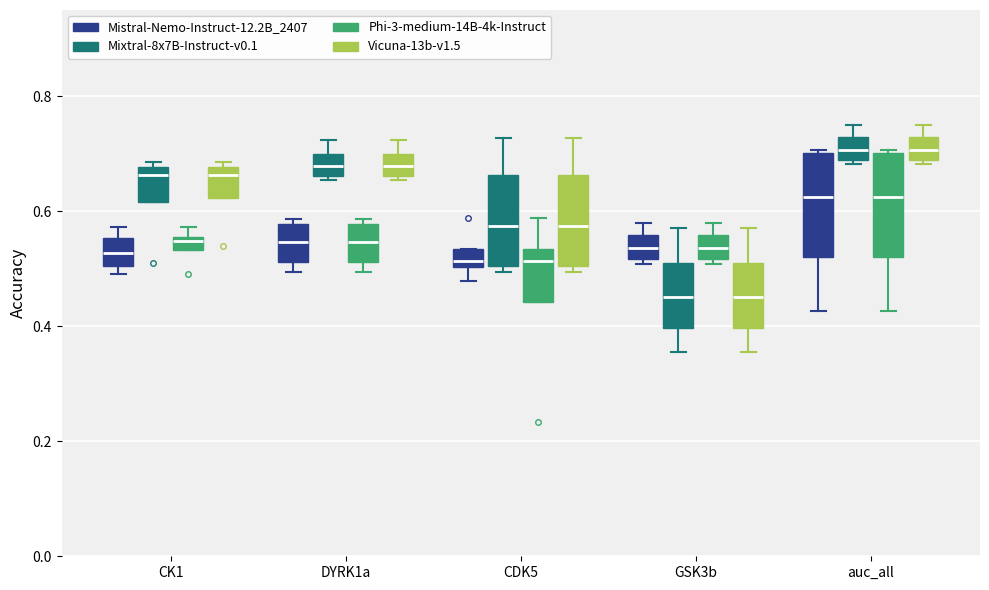

Where is the lower edge of the box for auc_all (Vicuna-13b-v1.5) on the y-axis? The values are not printed on the chart, so give them approximately, as read against the axis.

0.68